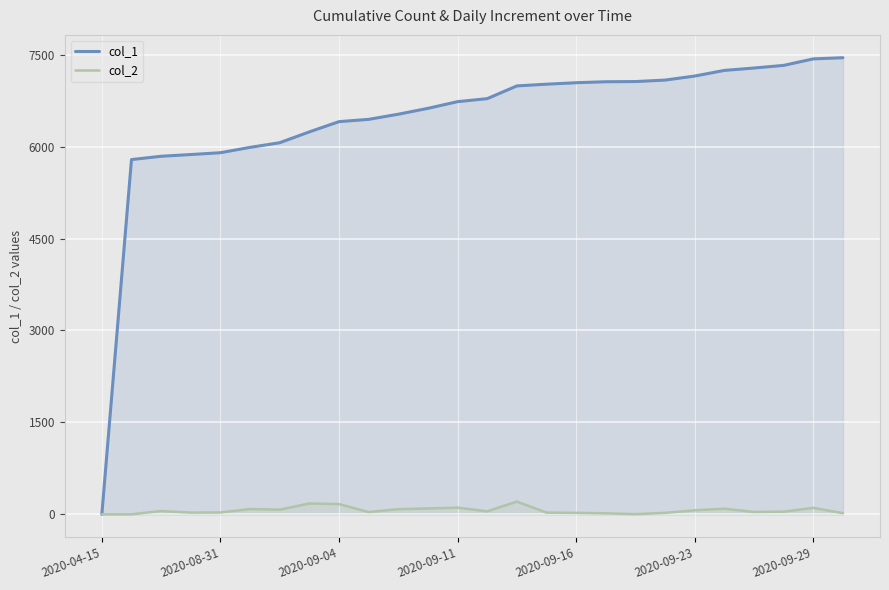

What is the difference between the maximum and minimum values in the col_1 series?

7451